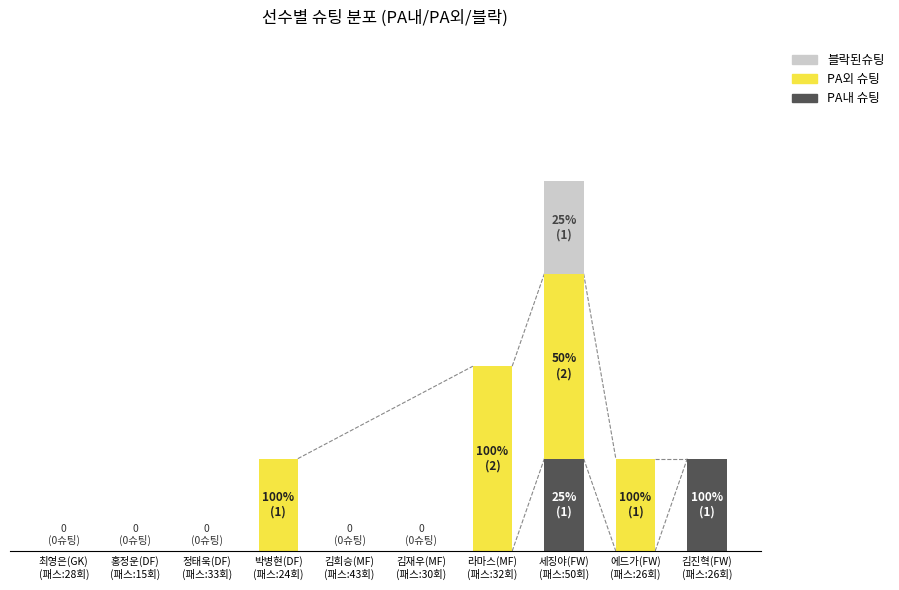

What are all the series names shown in the legend?

블락된슈팅, PA외 슈팅, PA내 슈팅